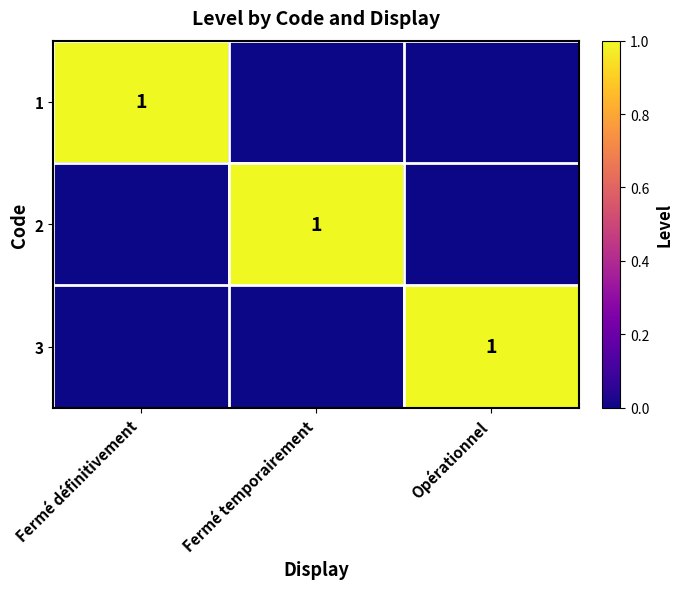

How many categories are shown in the chart?

3